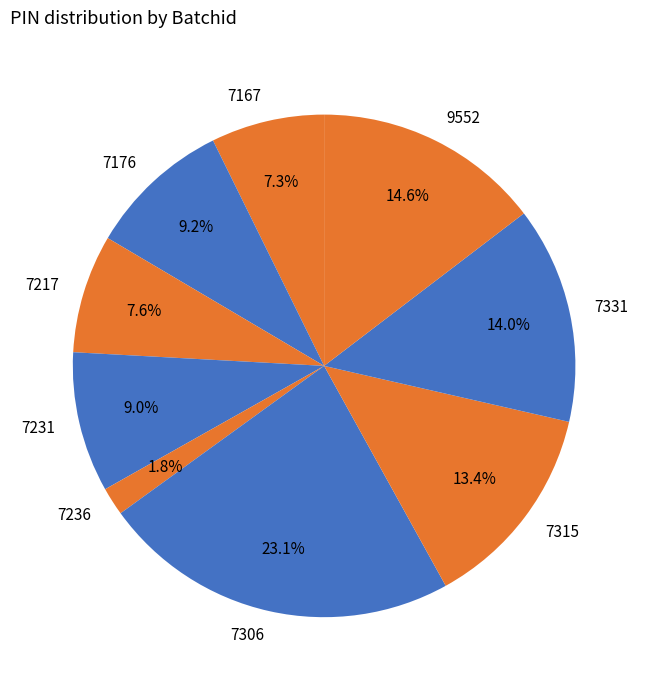

Between 7231 and 7306, which is larger?

7306